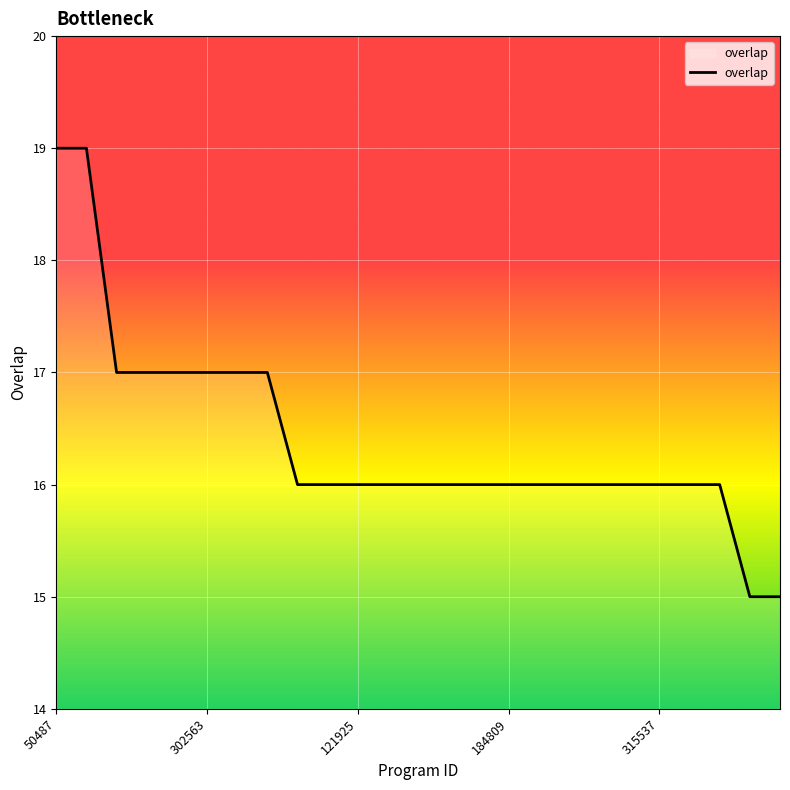

What is the minimum value shown in the chart?

15